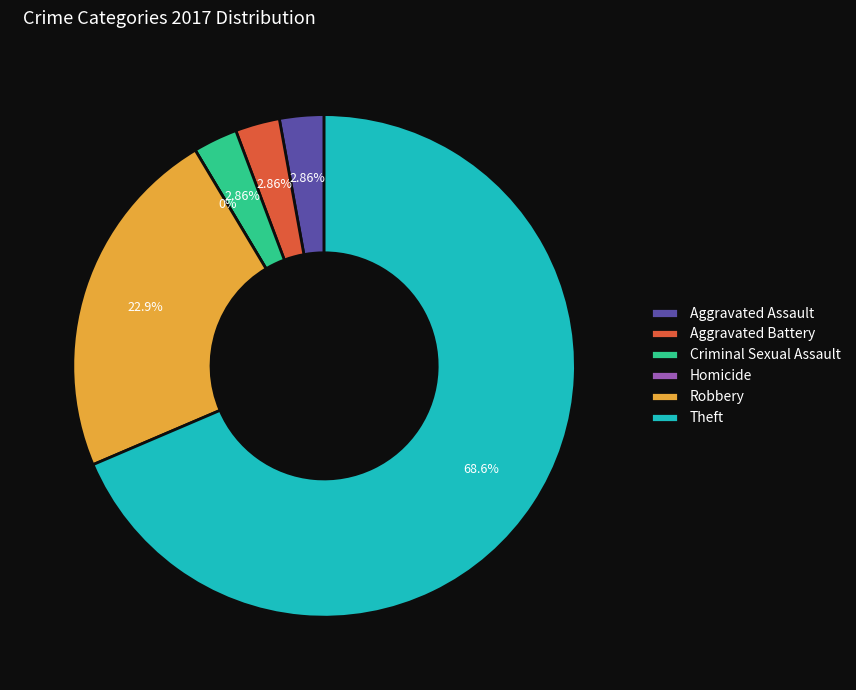

What is the change in value from Criminal Sexual Assault to Robbery?

+7